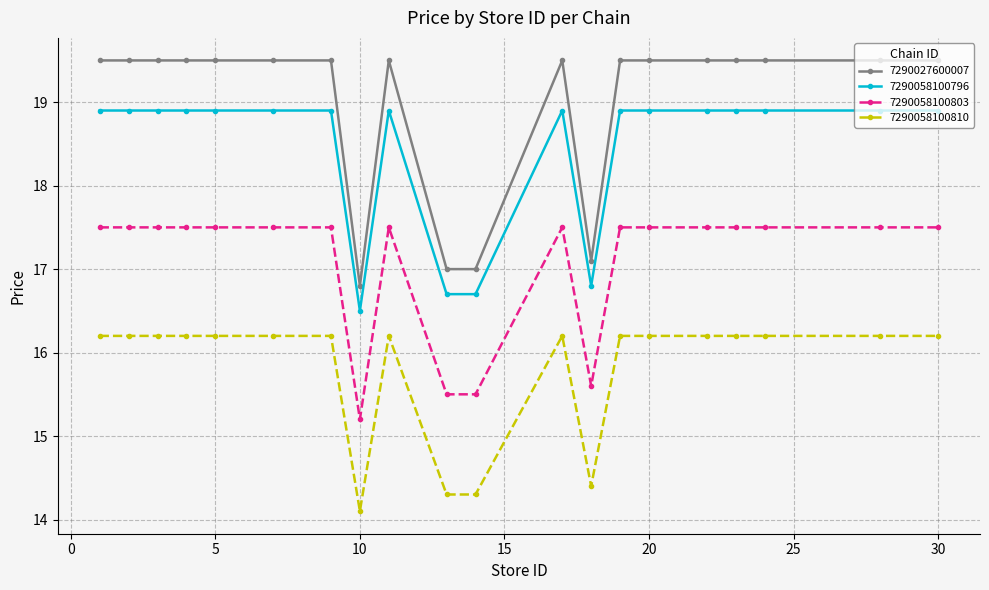

True or false: 7290058100796 and 7290027600007 intersect in this chart.

False